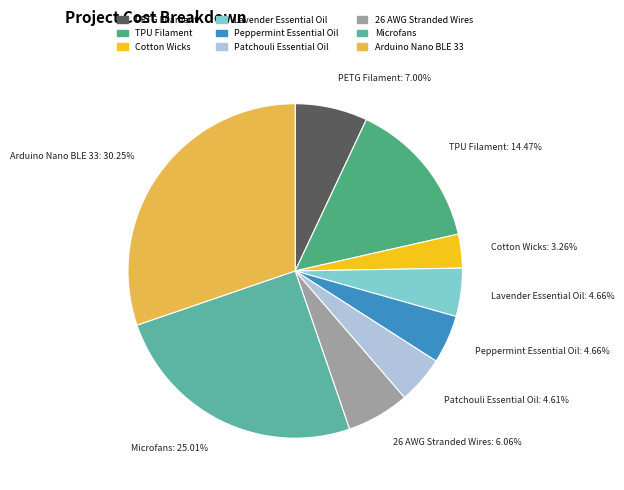

To the nearest percent, what portion does Lavender Essential Oil represent?

5%